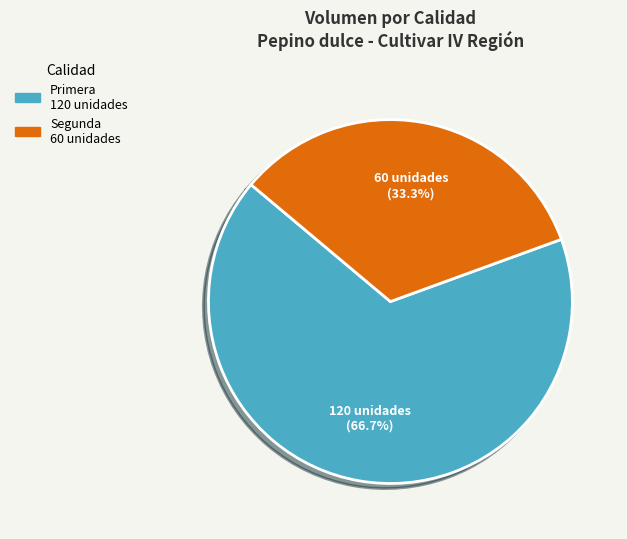

Is there a majority slice in this chart?

Yes